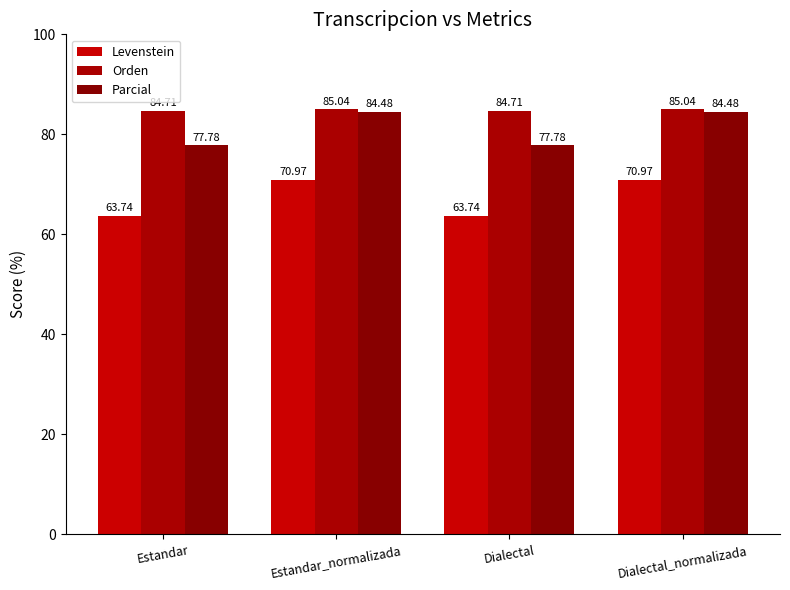

How many values in the Parcial series exceed 84?

2